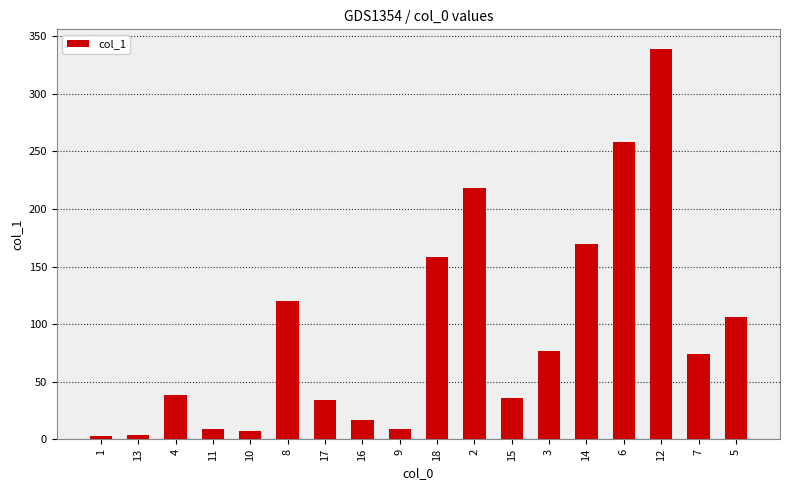

What value does the data have at 18?

158.7